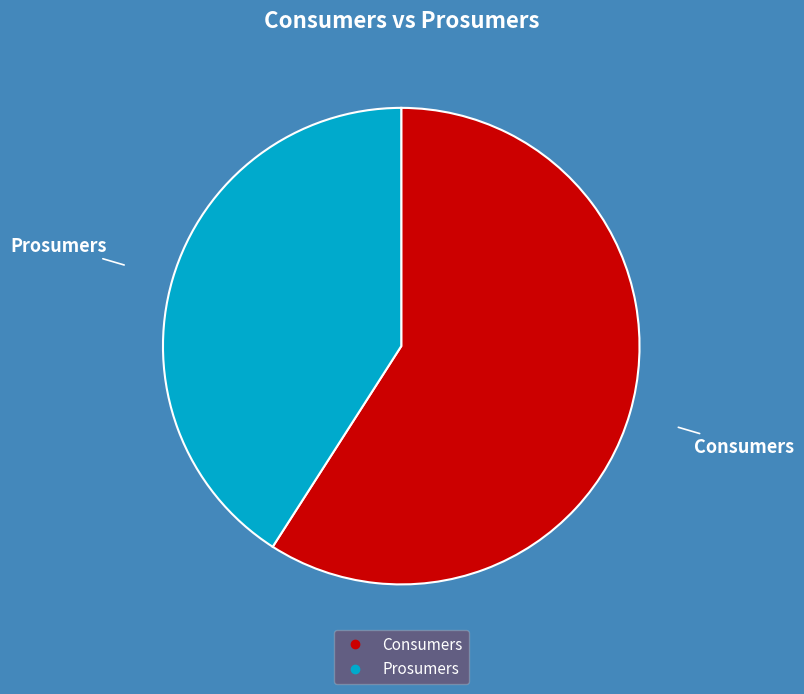

Rank the categories by value from highest to lowest.

Consumers, Prosumers